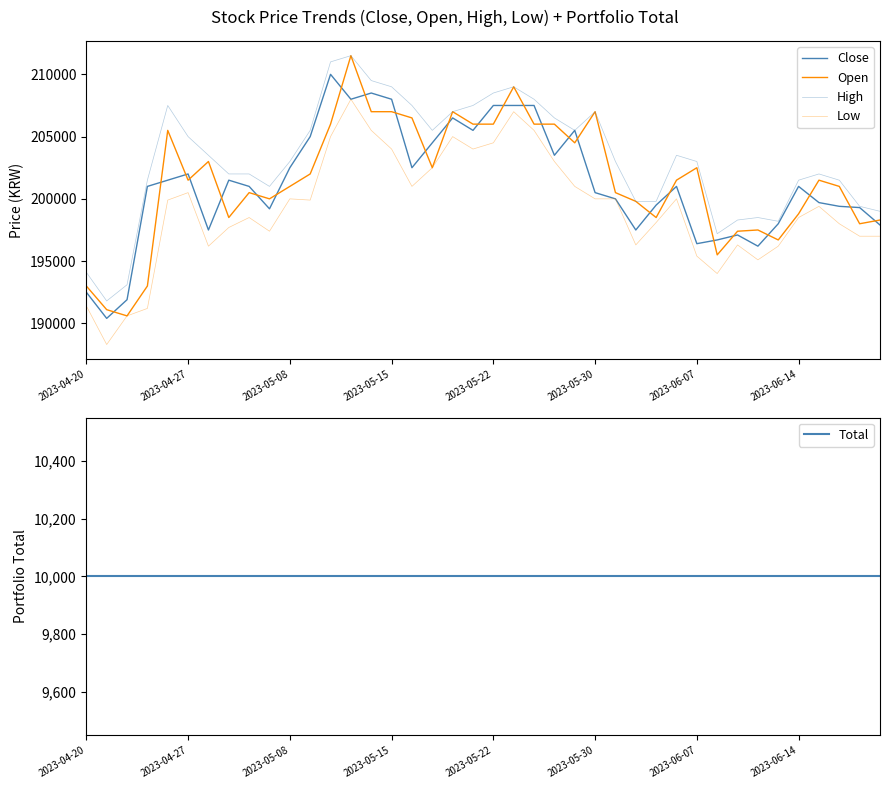

Which series has the largest total across all categories?

High